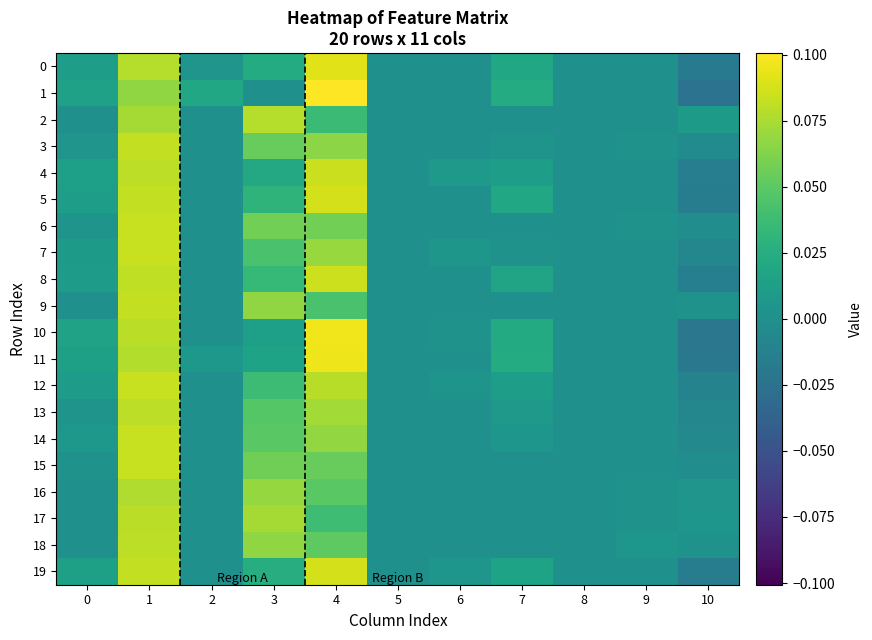

Reading left to right, extract all data points from this chart.

0: 0=0.0	1=0.1	2=0.0	3=0.0	4=0.1	5=0.0	6=0.0	7=0.0	8=0.0	9=0.0	10=-0.0
1: 0=0.0	1=0.1	2=0.0	3=0.0	4=0.1	5=0.0	6=0.0	7=0.0	8=0.0	9=0.0	10=-0.0
2: 0=0.0	1=0.1	2=0.0	3=0.1	4=0.0	5=0.0	6=0.0	7=0.0	8=0.0	9=0.0	10=0.0
3: 0=0.0	1=0.1	2=0.0	3=0.1	4=0.1	5=0.0	6=0.0	7=0.0	8=0.0	9=0.0	10=-0.0
4: 0=0.0	1=0.1	2=0.0	3=0.0	4=0.1	5=0.0	6=0.0	7=0.0	8=0.0	9=0.0	10=-0.0
5: 0=0.0	1=0.1	2=0.0	3=0.0	4=0.1	5=0.0	6=0.0	7=0.0	8=0.0	9=0.0	10=-0.0
6: 0=0.0	1=0.1	2=0.0	3=0.1	4=0.1	5=0.0	6=0.0	7=0.0	8=0.0	9=0.0	10=-0.0
7: 0=0.0	1=0.1	2=0.0	3=0.0	4=0.1	5=0.0	6=0.0	7=0.0	8=0.0	9=0.0	10=-0.0
8: 0=0.0	1=0.1	2=0.0	3=0.0	4=0.1	5=0.0	6=0.0	7=0.0	8=0.0	9=0.0	10=-0.0
9: 0=0.0	1=0.1	2=0.0	3=0.1	4=0.0	5=0.0	6=0.0	7=0.0	8=0.0	9=0.0	10=0.0
10: 0=0.0	1=0.1	2=0.0	3=0.0	4=0.1	5=0.0	6=0.0	7=0.0	8=0.0	9=0.0	10=-0.0
11: 0=0.0	1=0.1	2=0.0	3=0.0	4=0.1	5=0.0	6=0.0	7=0.0	8=0.0	9=0.0	10=-0.0
12: 0=0.0	1=0.1	2=0.0	3=0.0	4=0.1	5=0.0	6=0.0	7=0.0	8=0.0	9=0.0	10=-0.0
13: 0=0.0	1=0.1	2=0.0	3=0.0	4=0.1	5=0.0	6=0.0	7=0.0	8=0.0	9=0.0	10=-0.0
14: 0=0.0	1=0.1	2=0.0	3=0.0	4=0.1	5=0.0	6=0.0	7=0.0	8=0.0	9=0.0	10=-0.0
15: 0=0.0	1=0.1	2=0.0	3=0.1	4=0.1	5=0.0	6=0.0	7=0.0	8=0.0	9=0.0	10=-0.0
16: 0=0.0	1=0.1	2=0.0	3=0.1	4=0.0	5=0.0	6=0.0	7=0.0	8=0.0	9=0.0	10=0.0
17: 0=0.0	1=0.1	2=0.0	3=0.1	4=0.0	5=0.0	6=0.0	7=0.0	8=0.0	9=0.0	10=0.0
18: 0=0.0	1=0.1	2=0.0	3=0.1	4=0.1	5=0.0	6=0.0	7=0.0	8=0.0	9=0.0	10=0.0
19: 0=0.0	1=0.1	2=0.0	3=0.0	4=0.1	5=0.0	6=0.0	7=0.0	8=0.0	9=0.0	10=-0.0